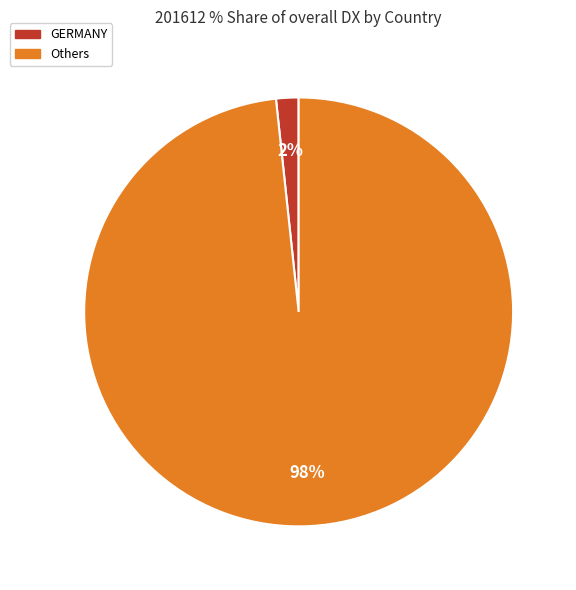

Is the sum of GERMANY and Others greater than half?

Yes